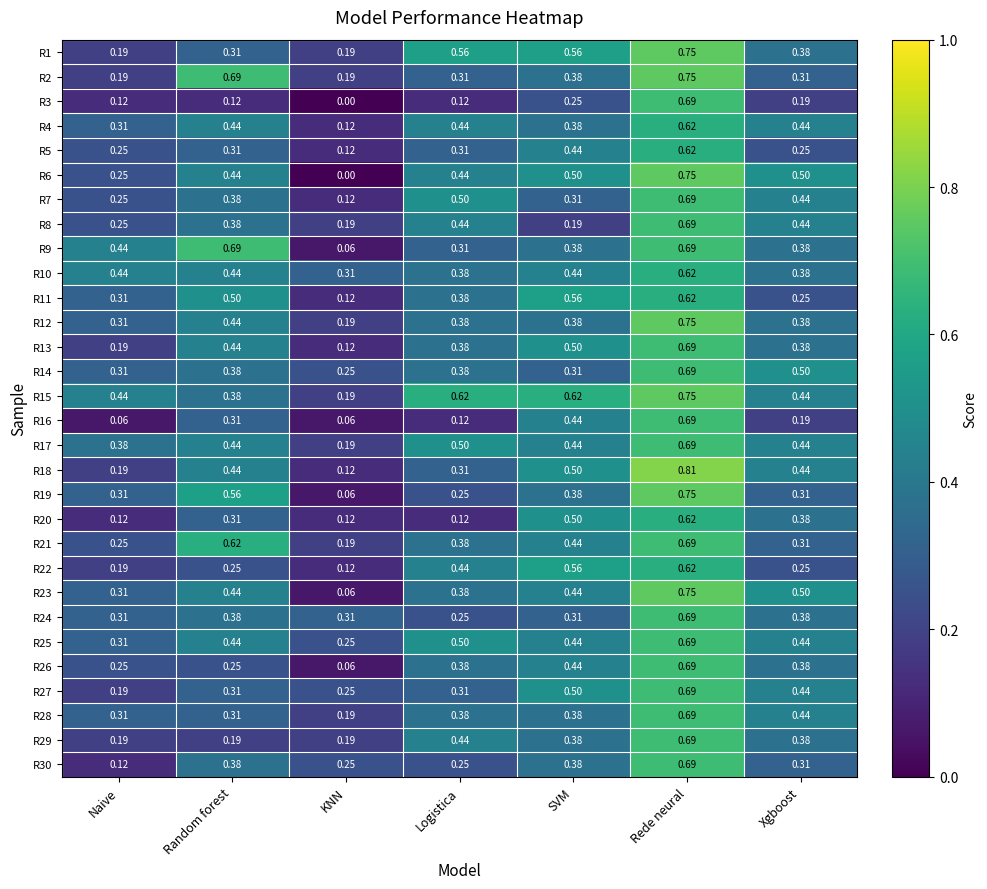

Which series changed the most between Naive and Logistica?

R1